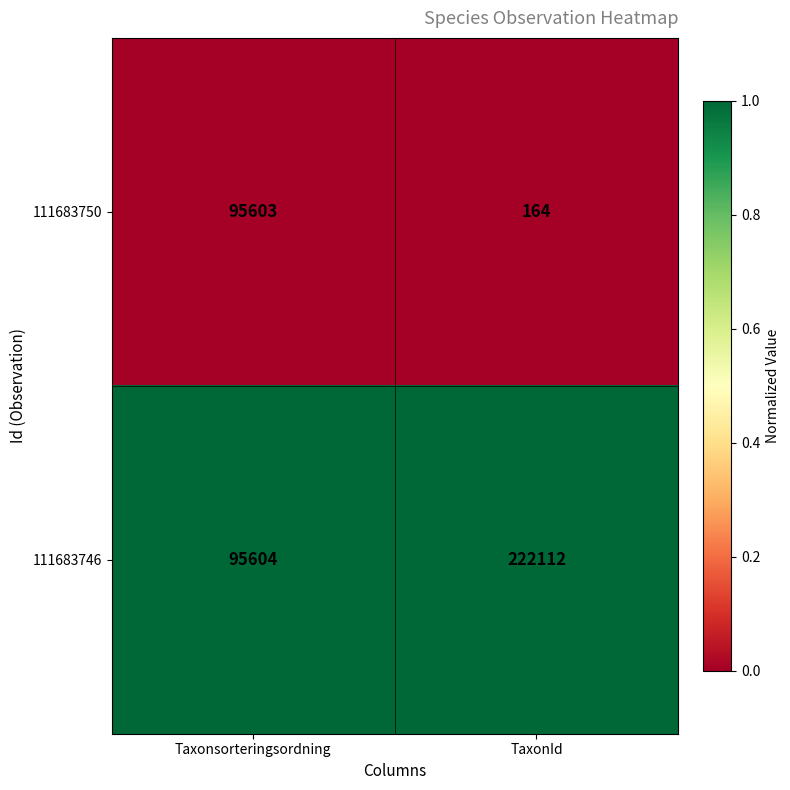

Reading left to right, transcribe all the data shown in this chart.

111683750: Taxonsorteringsordning=95603	TaxonId=164
111683746: Taxonsorteringsordning=95604	TaxonId=222112